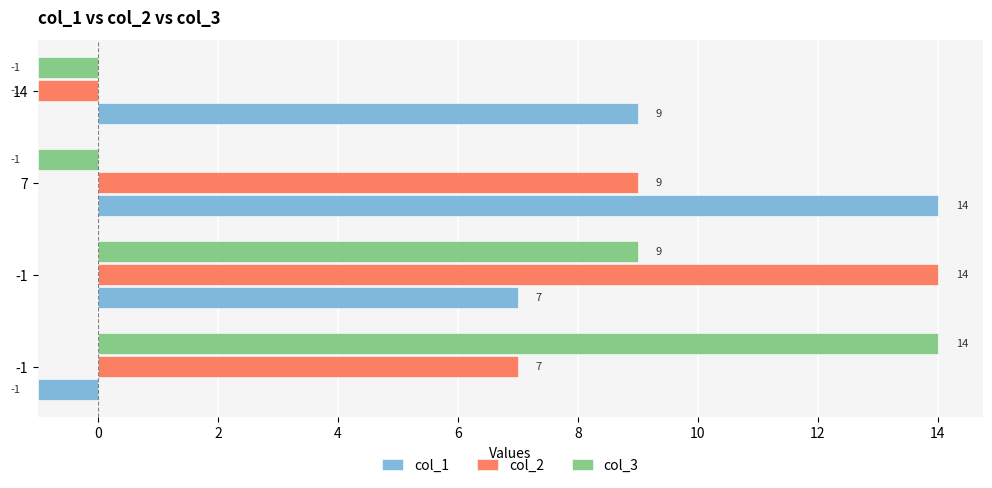

Between 0 and 4, which series saw the biggest shift?

col_2